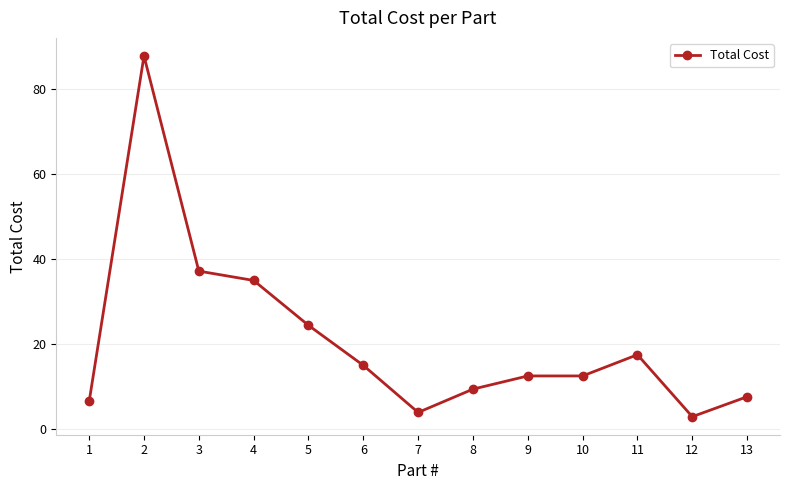

Is it true that the value at 1 is 6.5?

True